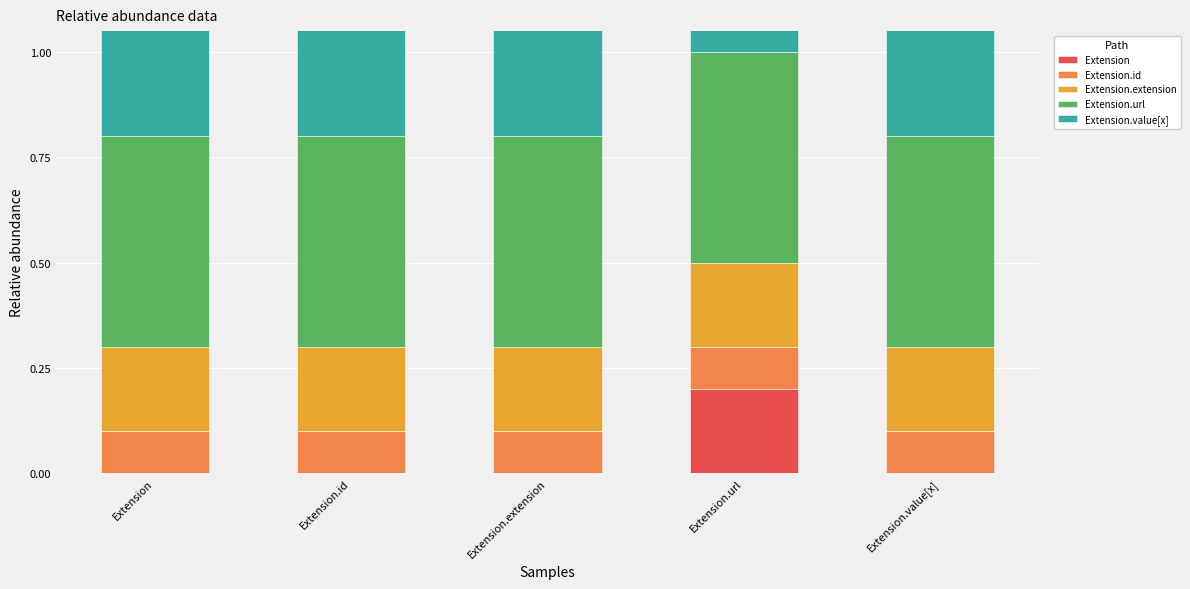

Which category has the highest value in the Extension.url series?

Extension